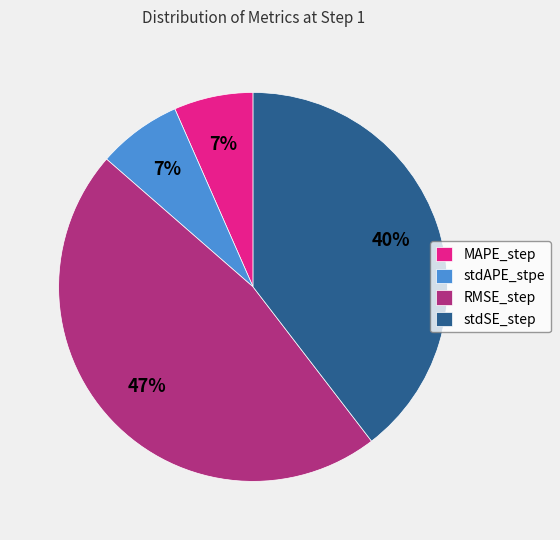

Is the sum of MAPE_step and stdSE_step greater than half?

No